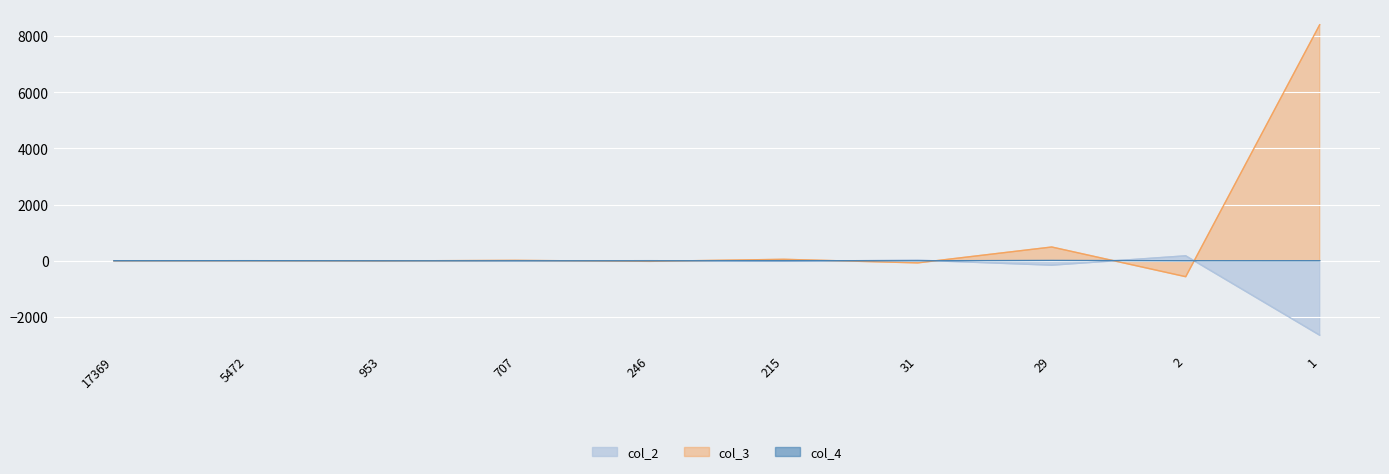

Is the value of col_4 at 1 greater than the value of col_2 at 29?

Yes